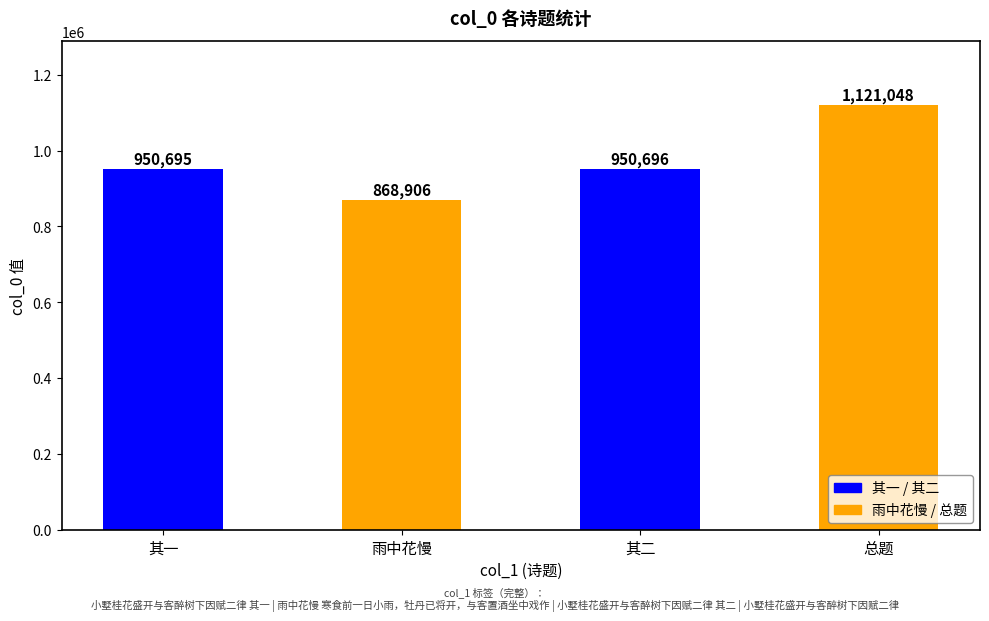

The chart shows a value of 950696 at 其二. True or false?

True